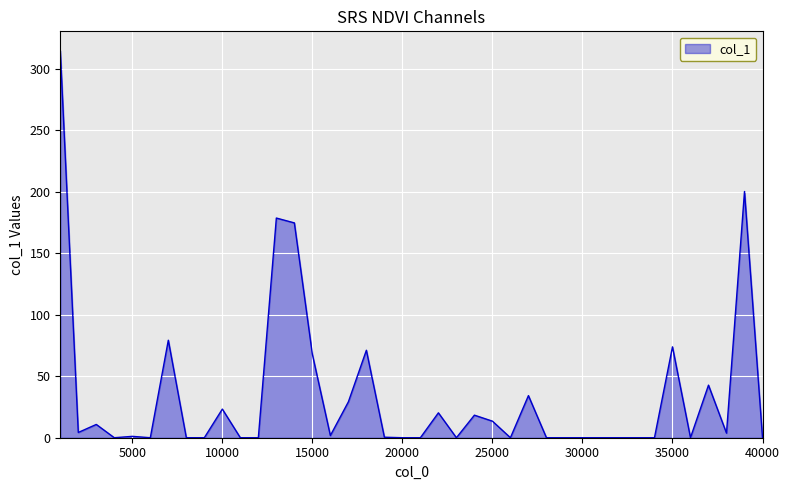

How many lines are shown in the chart?

1